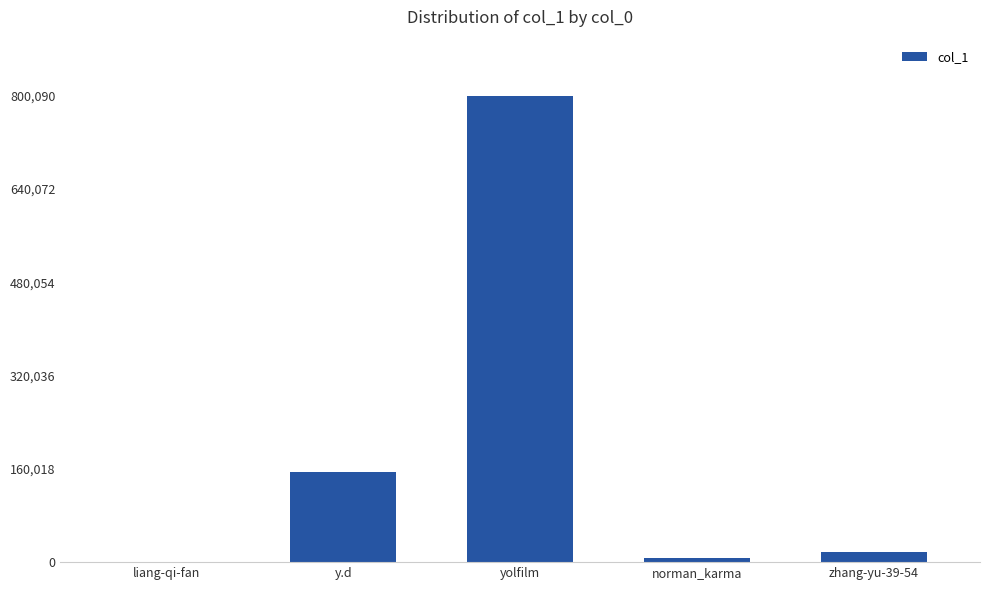

What is the difference between the values at zhang-yu-39-54 and norman_karma?

11304